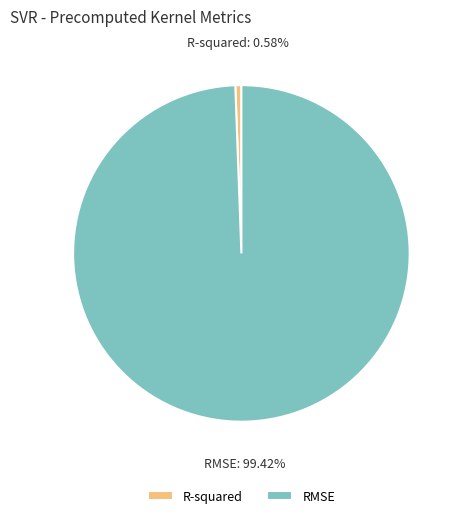

To the nearest percent, what is the difference between the R-squared and RMSE slice percentages?

99%